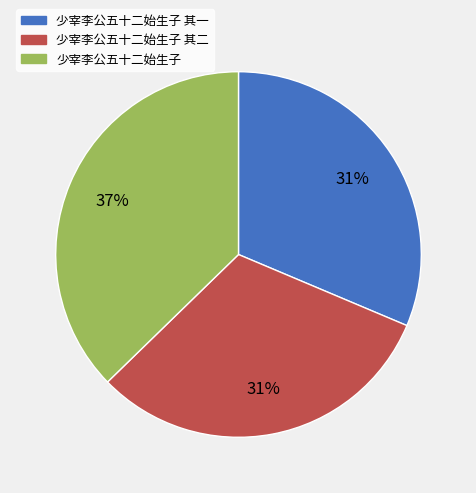

To the nearest percent, what percentage of the pie is 少宰李公五十二始生子?

37%